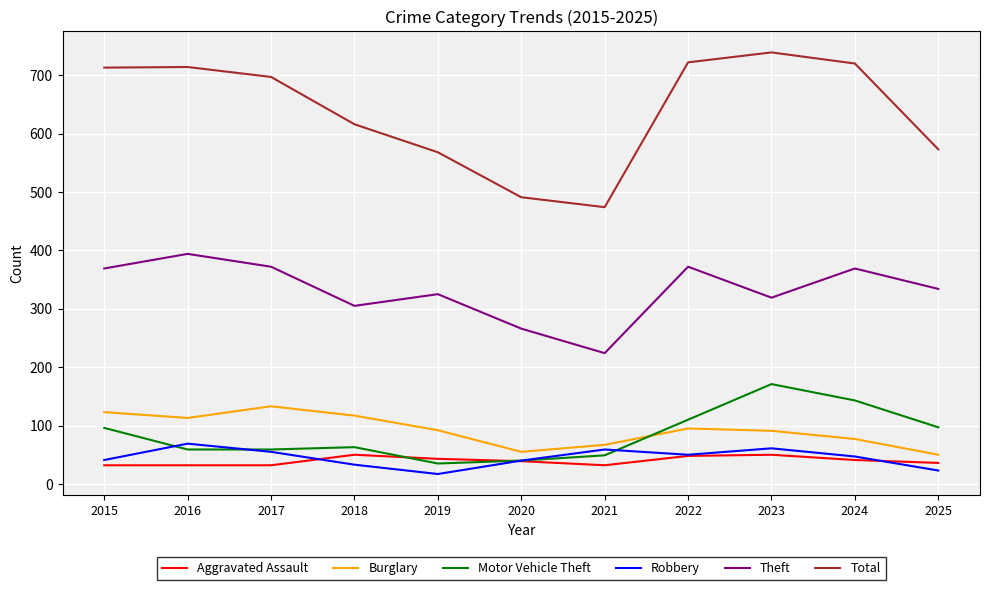

Which series has the largest total across all categories?

Total